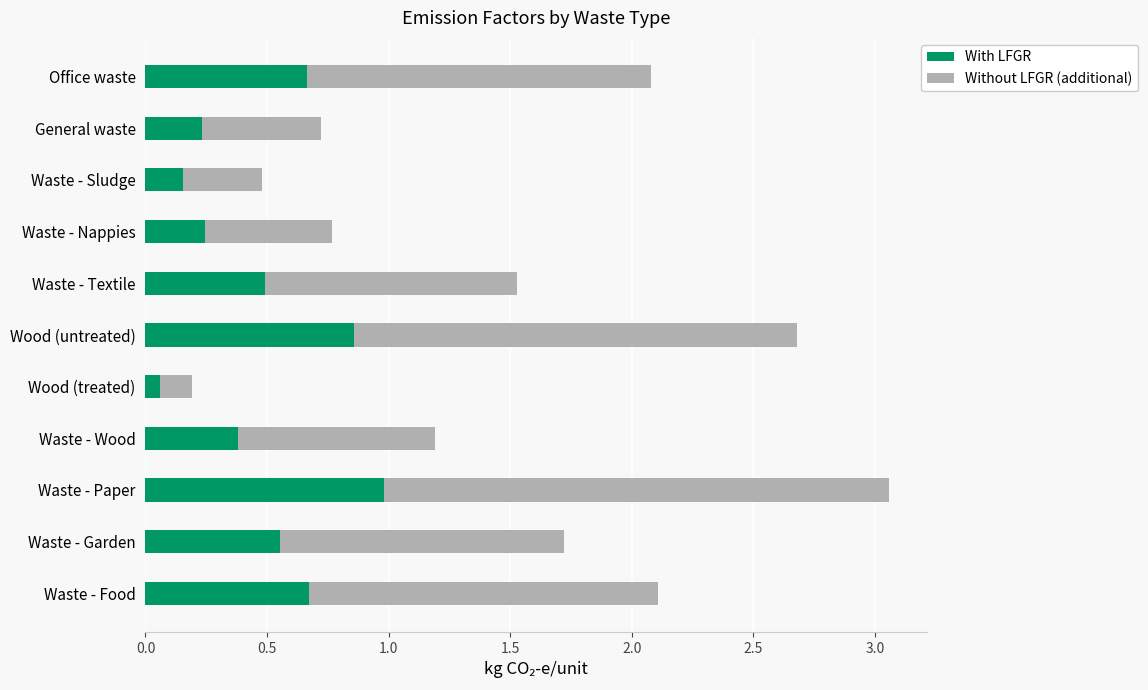

At which label does With LFGR reach its minimum?

Wood (treated)